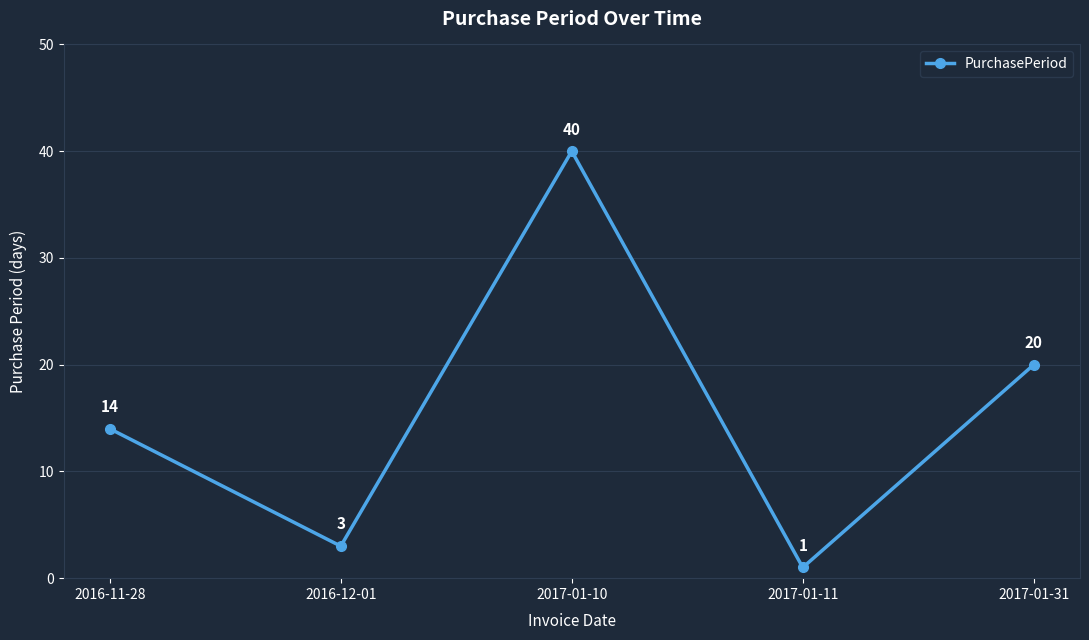

Is this an area chart (filled region under the line)?

No